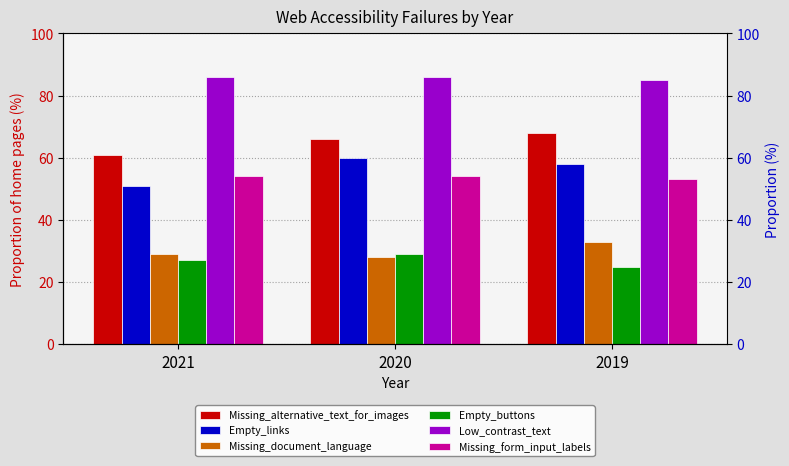

At 2021, list the series in order from largest to smallest.

Low_contrast_text, Missing_alternative_text_for_images, Missing_form_input_labels, Empty_links, Missing_document_language, Empty_buttons